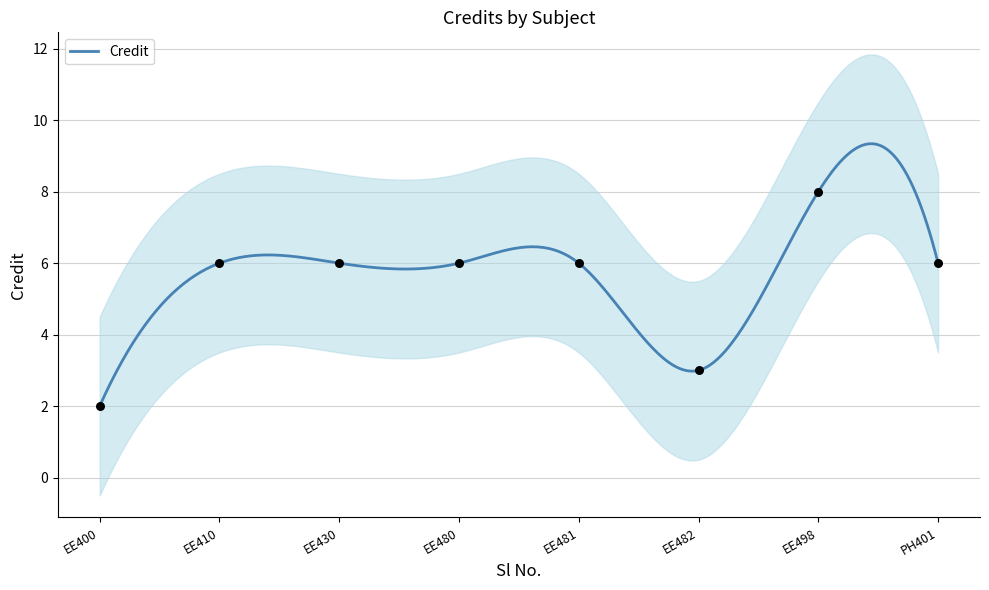

What is the lowest value of the Credit series?

2.0